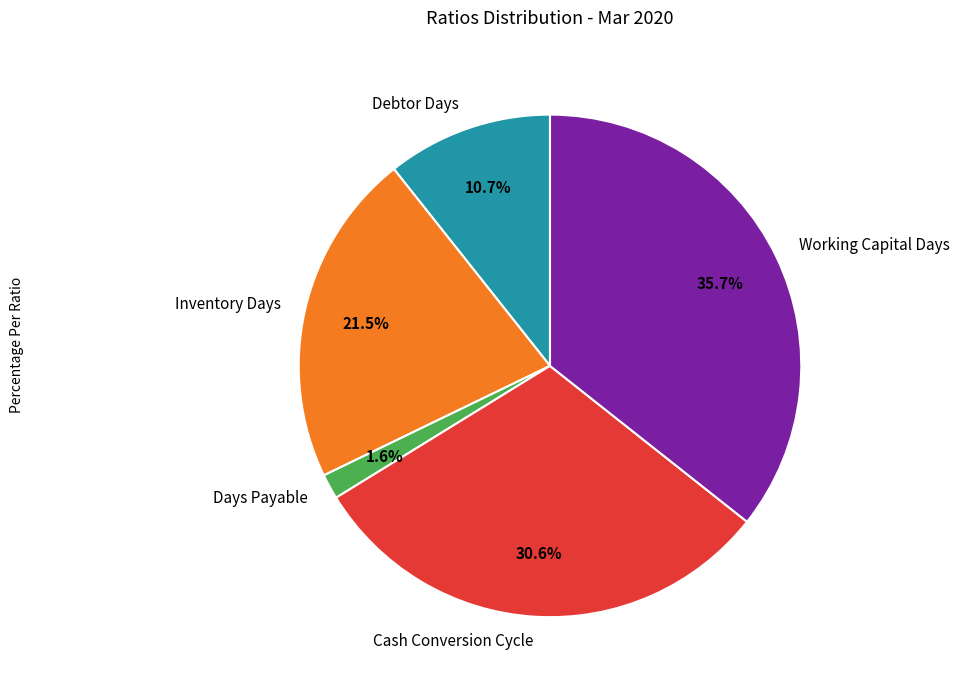

Combined, do Days Payable and Debtor Days account for over 50%?

No